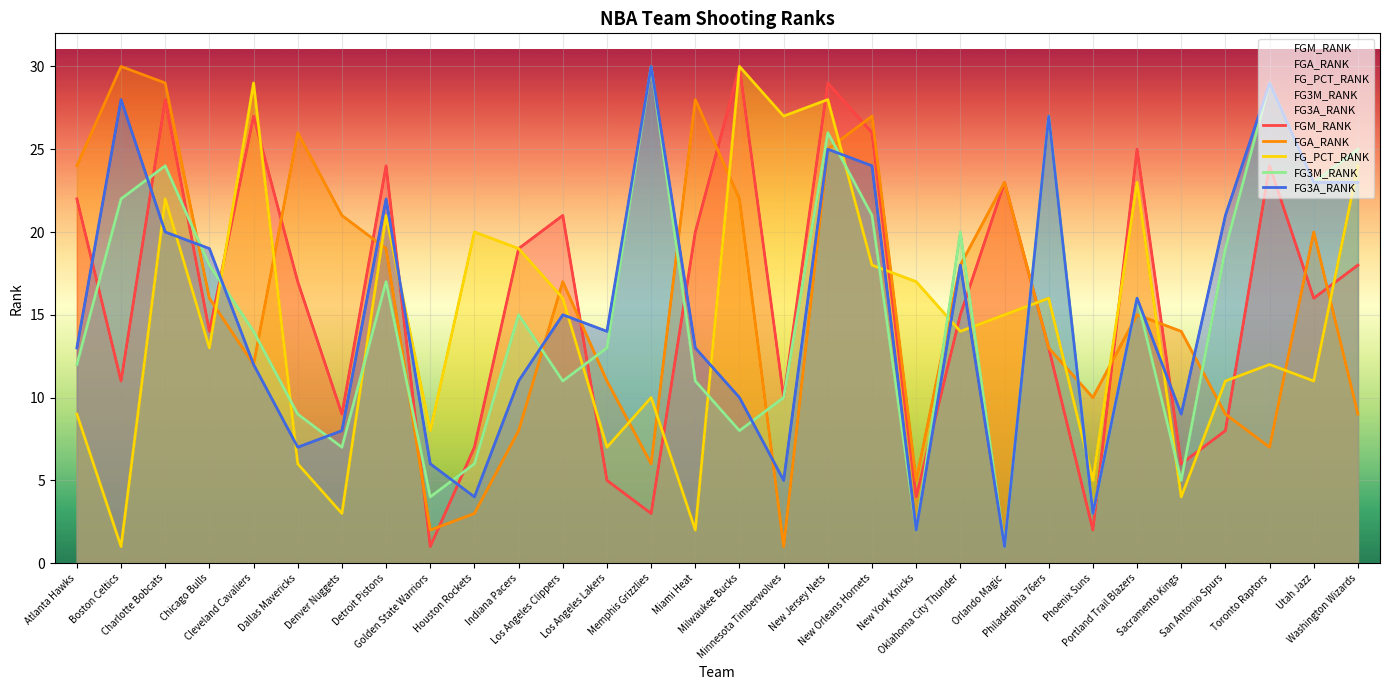

What is the average value of the FGA_RANK series?

16